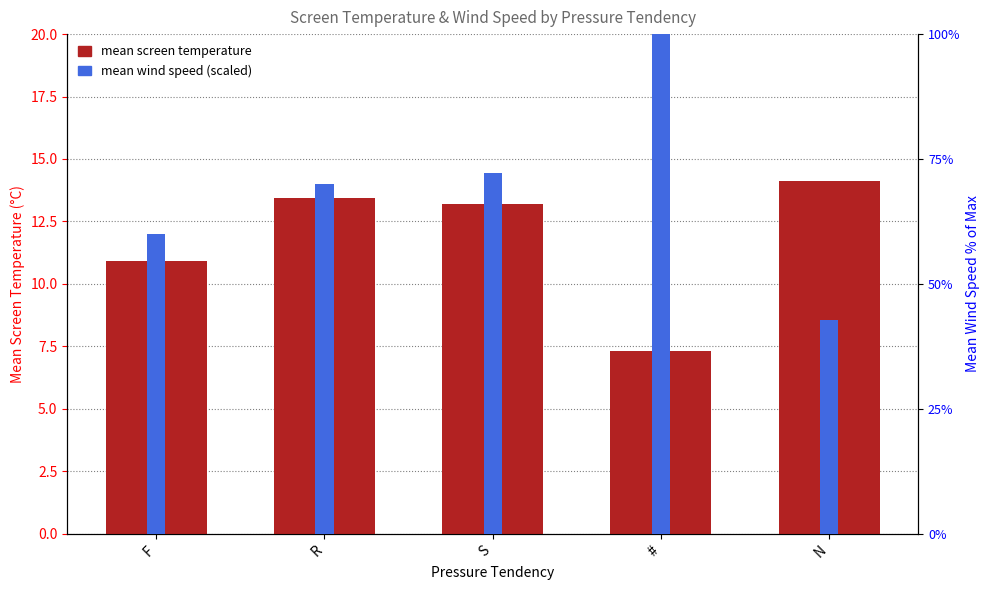

How many values are below 13?

2